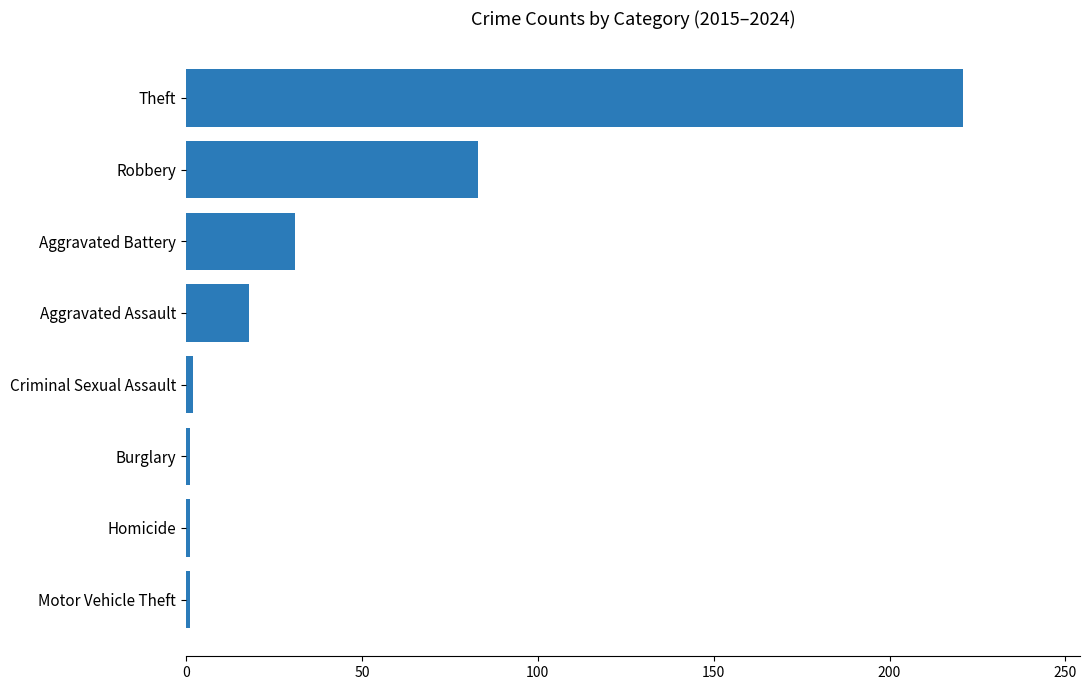

True or false: the data shows 83 at Robbery.

True